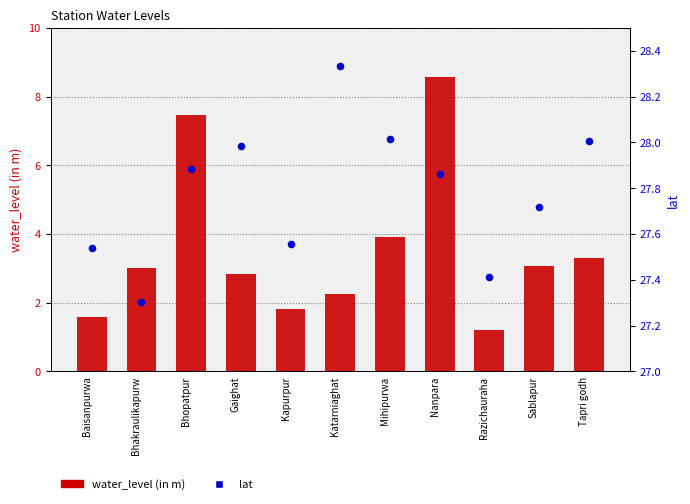

Is the value of water_level (in m) at Razichauraha greater than the value of lat at Mihipurwa?

No